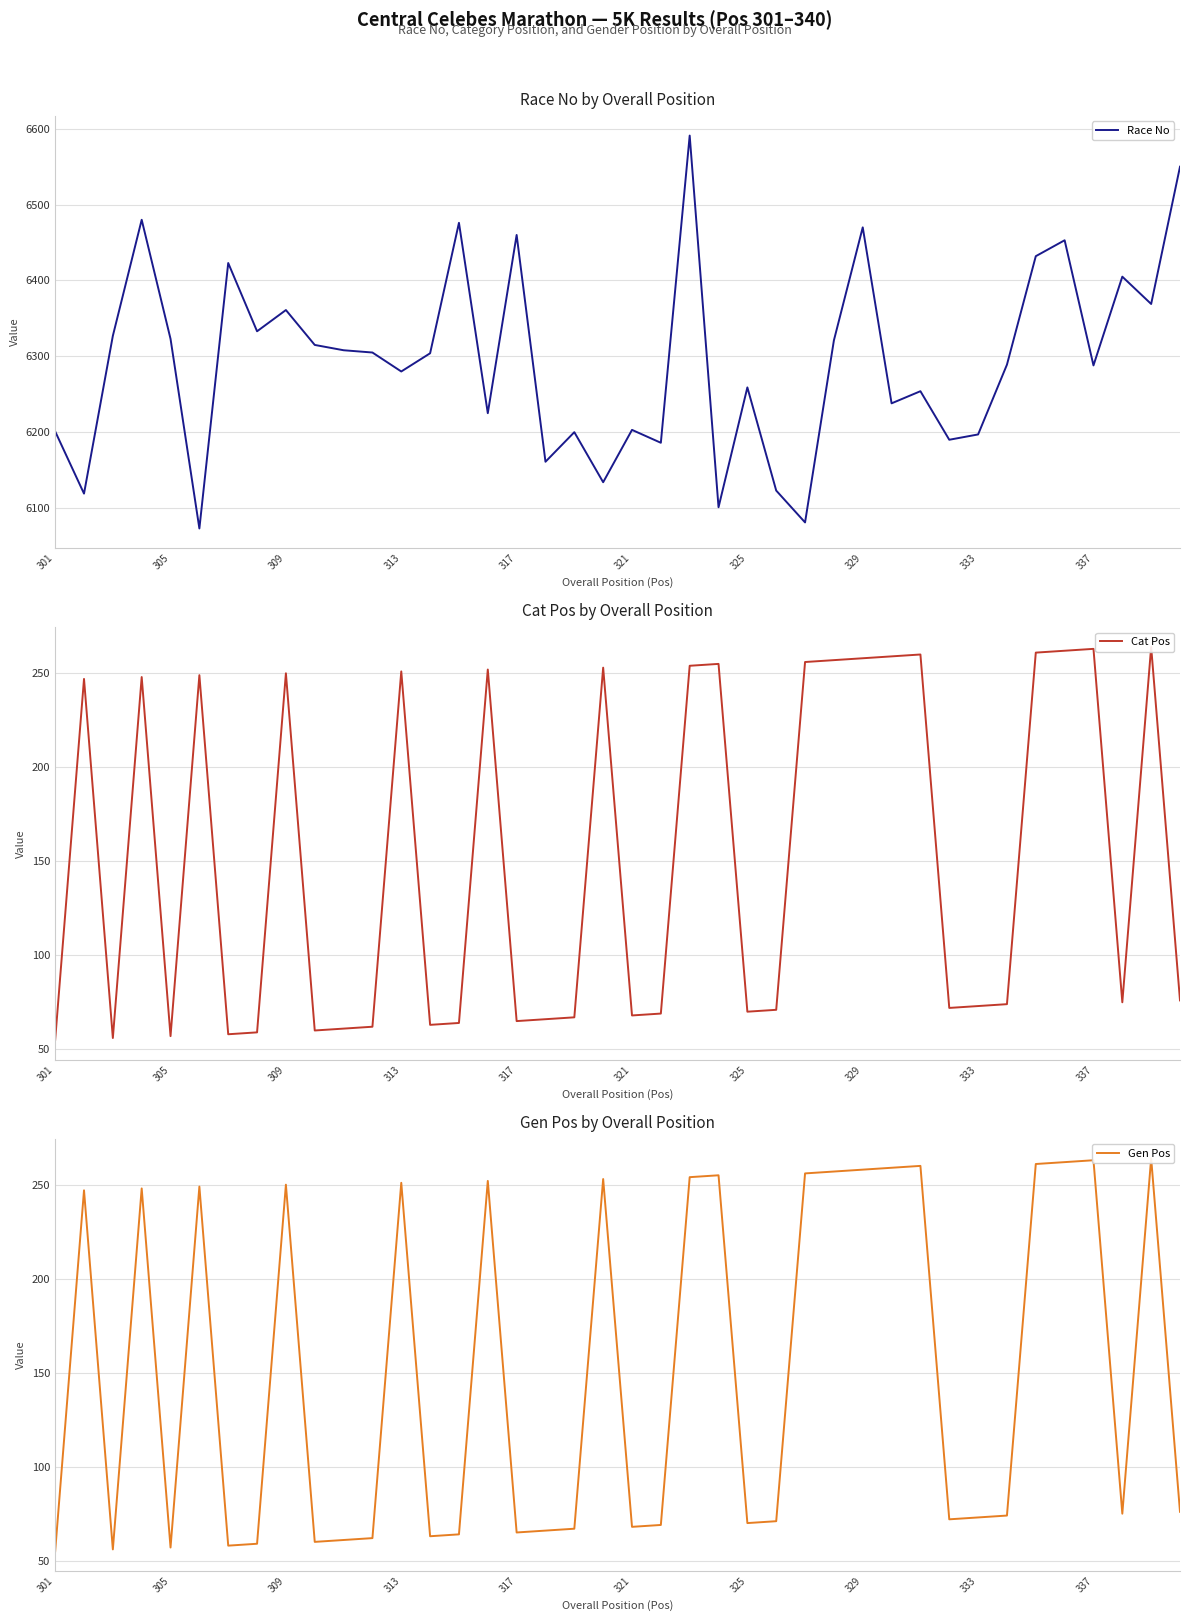

What is the maximum value for Race No?

6591